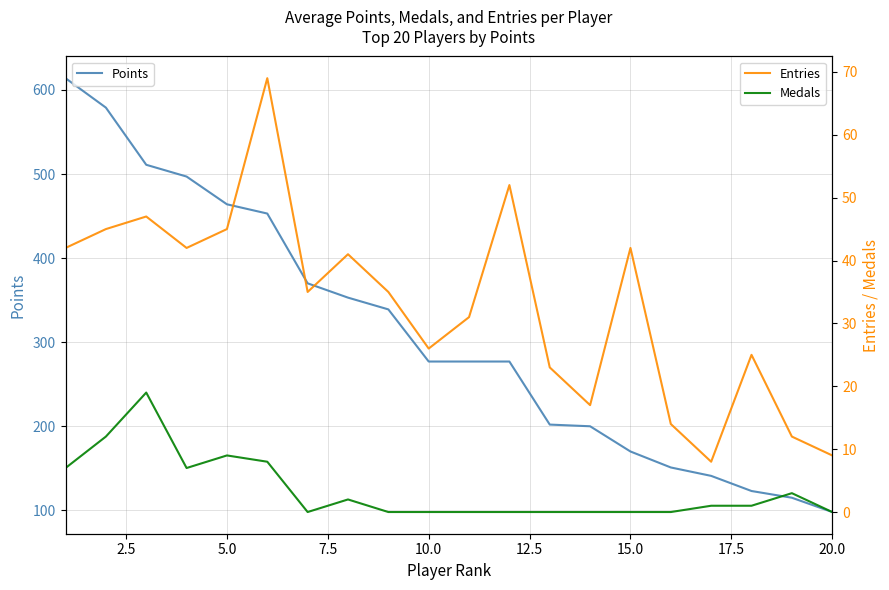

True or false: Medals and Entries intersect in this chart.

False